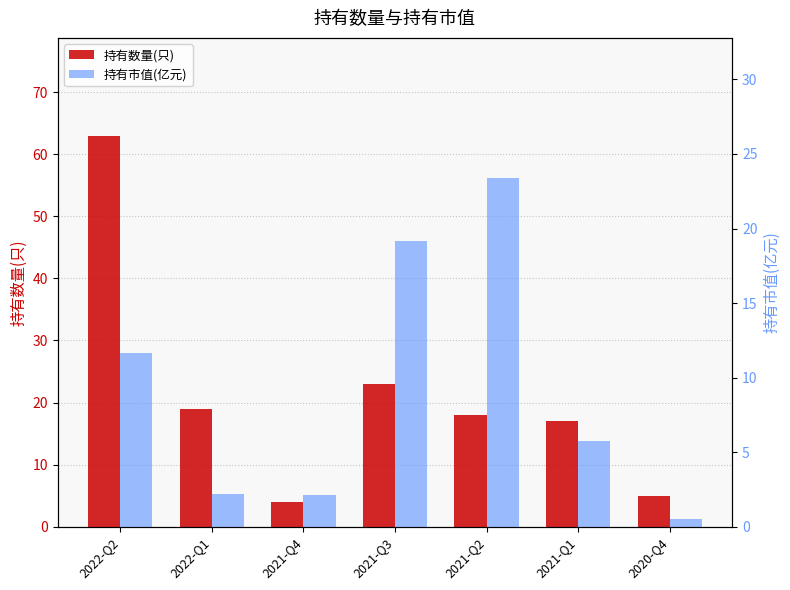

Rank the series at 2022-Q1 from highest to lowest value.

持有数量(只), 持有市值(亿元)